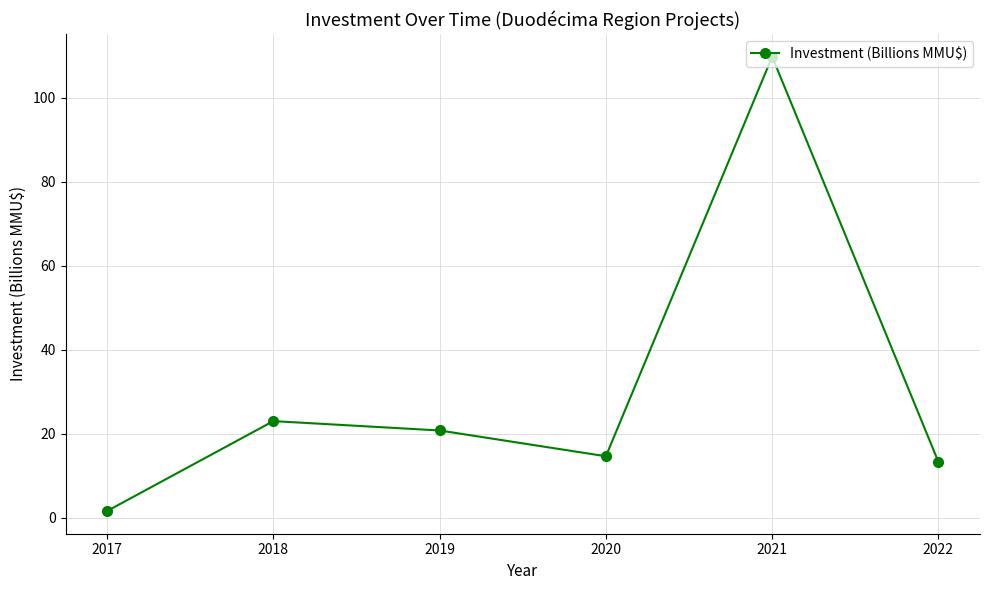

How many points are higher than both their immediate neighbors (excluding endpoints)?

2